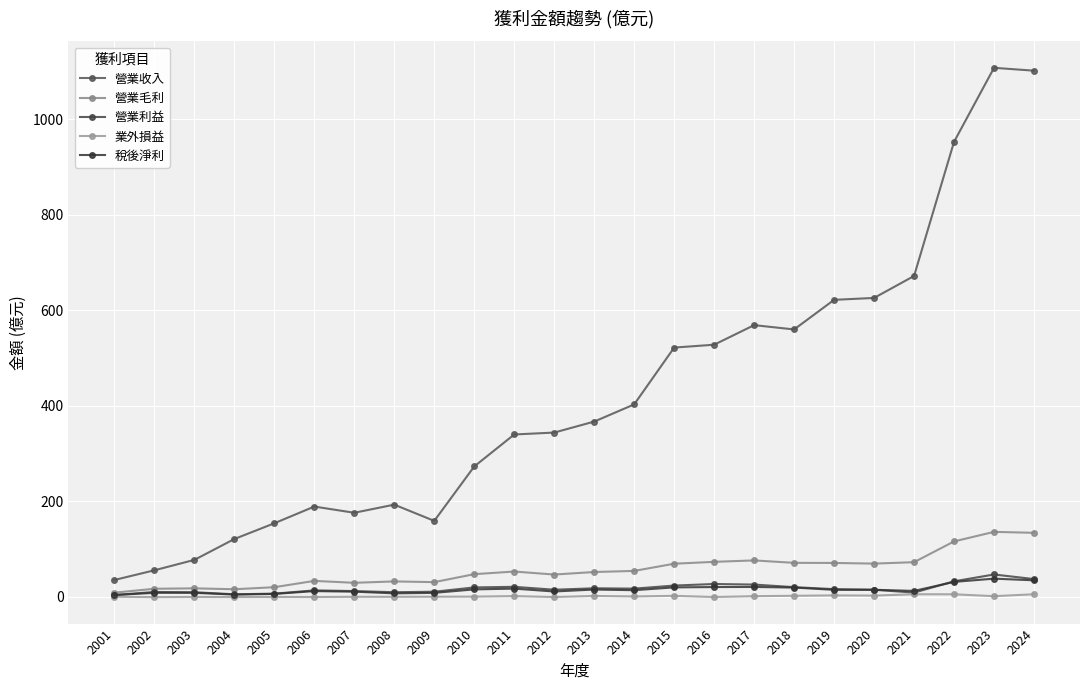

How many lines are shown in the chart?

5